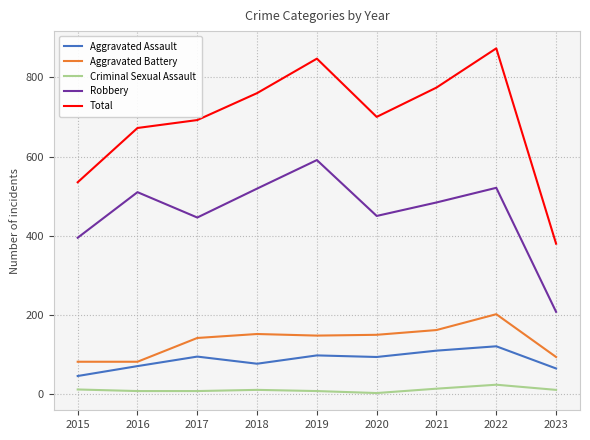

True or false: Aggravated Assault and Criminal Sexual Assault intersect in this chart.

False